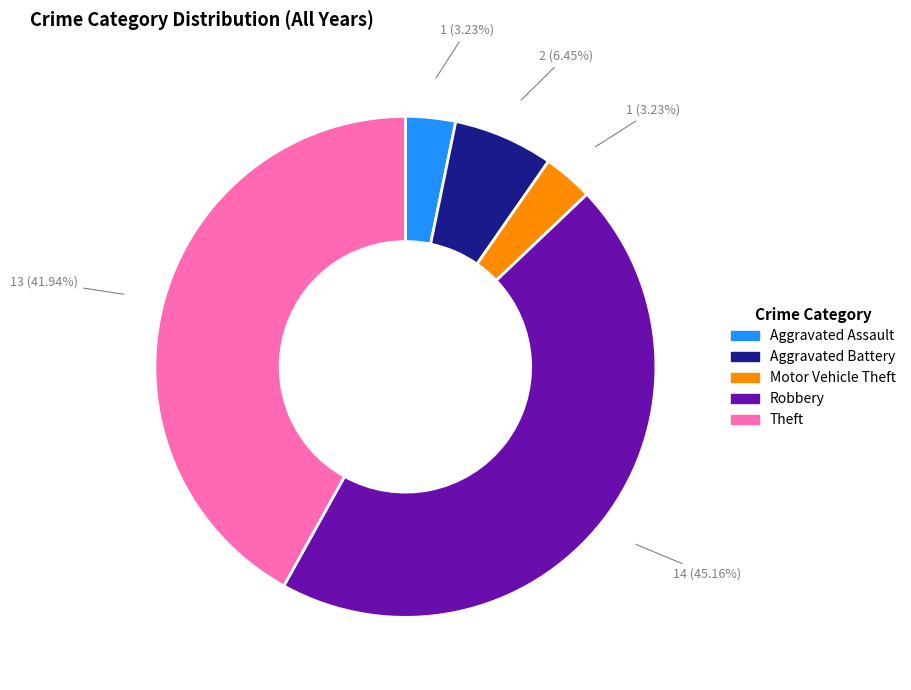

Is the sum of Theft and Aggravated Battery greater than half?

No